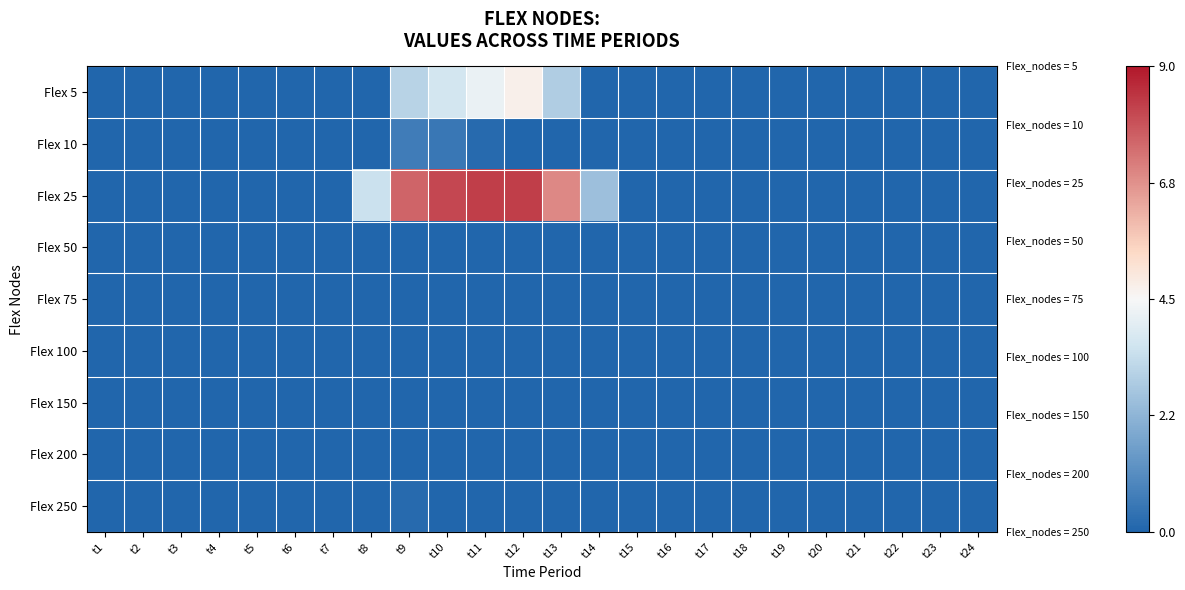

Which series has the largest total across all categories?

Flex 25